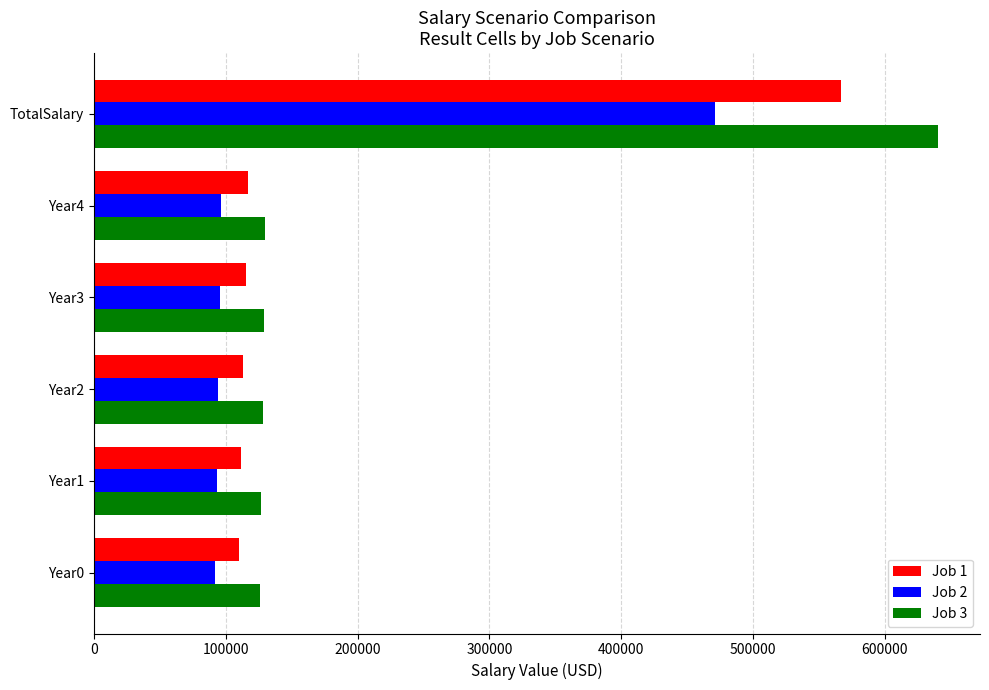

List the series in order of their peak value, lowest first.

Job 2, Job 1, Job 3